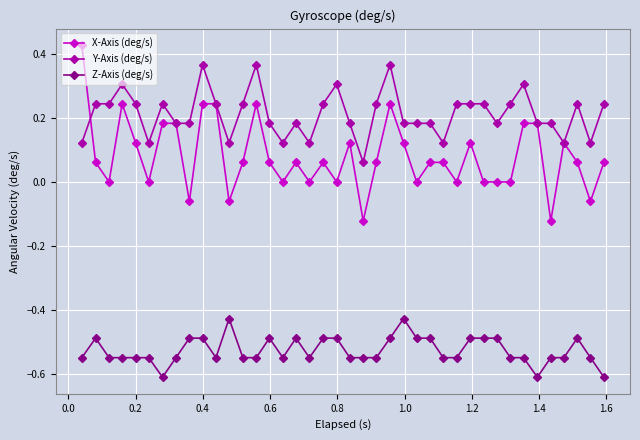

What is the minimum value shown in the chart?

-0.6